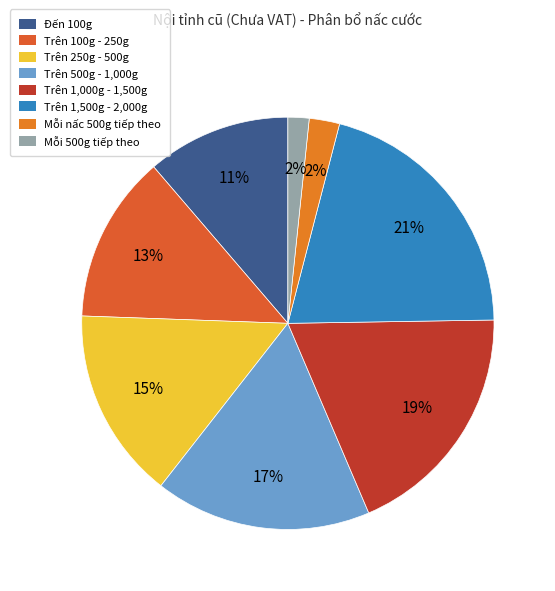

To the nearest percent, what is the average slice percentage?

12%